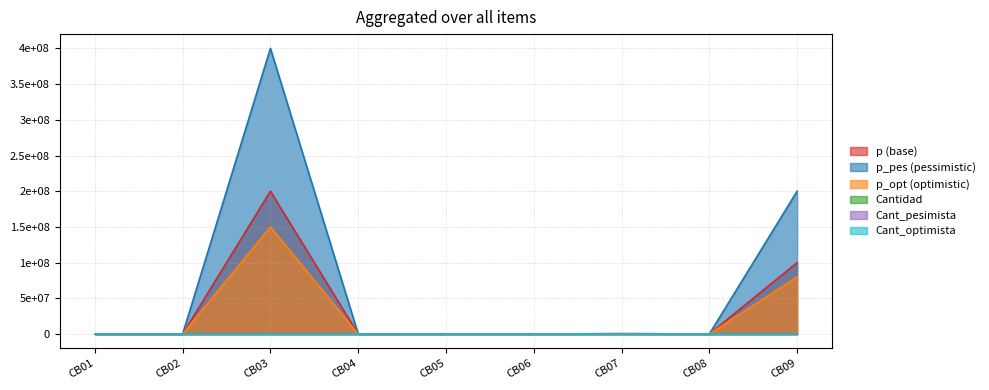

Read the Cant_optimista value at CB09.

1.0